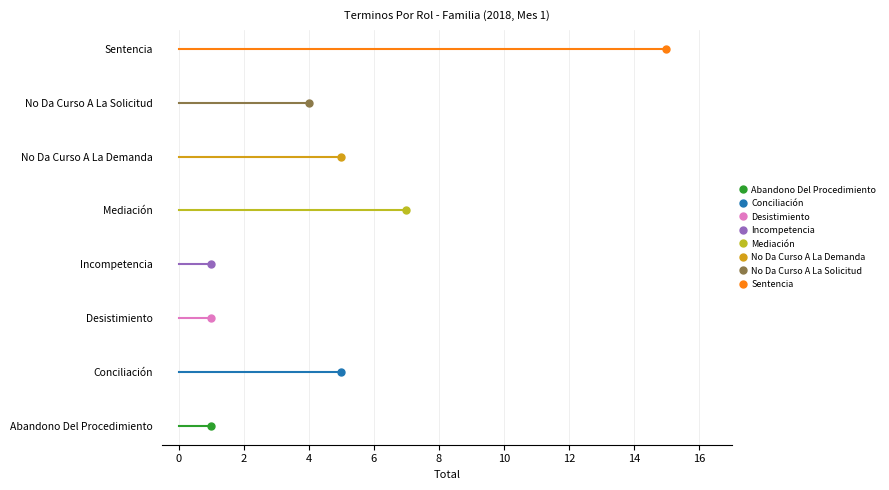

Reading left to right, list all the values displayed in this chart.

Abandono Del Procedimiento=1	Conciliación=5	Desistimiento=1	Incompetencia=1	Mediación=7	No Da Curso A La Demanda=5	No Da Curso A La Solicitud=4	Sentencia=15